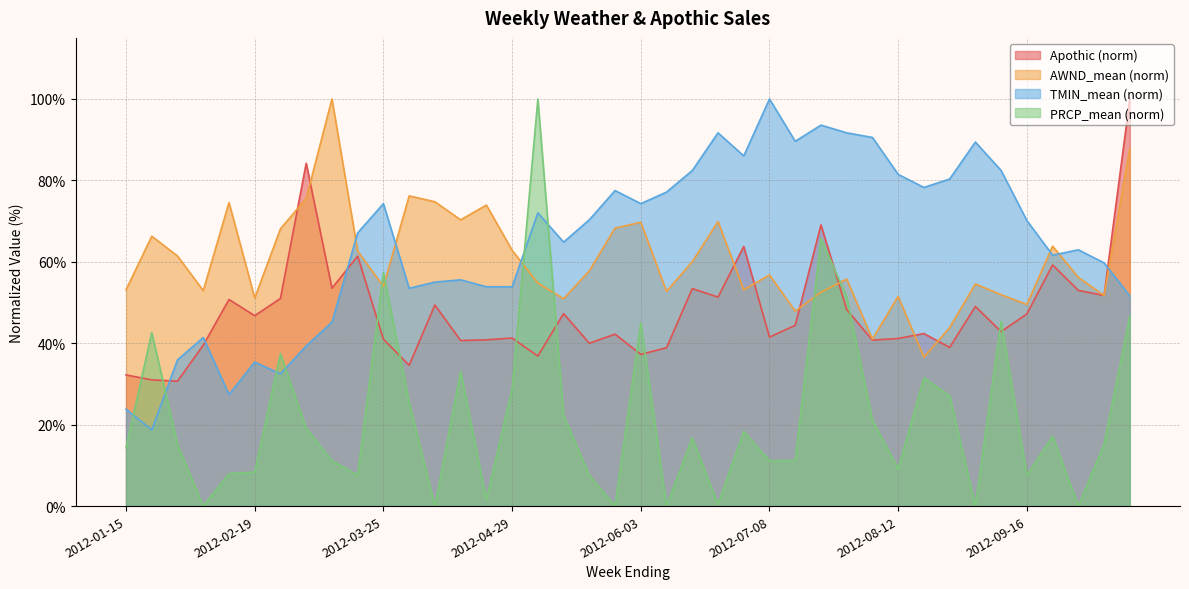

What is the highest value of the PRCP_mean series?

100.0